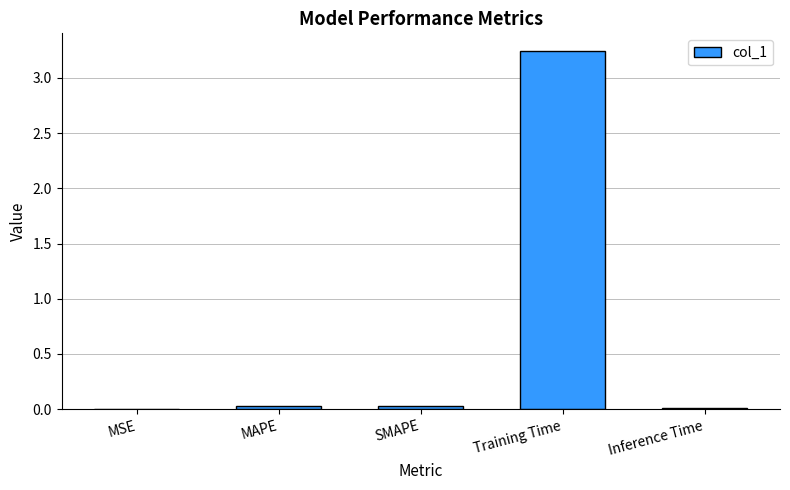

Which label corresponds to the largest value in the chart?

Training Time